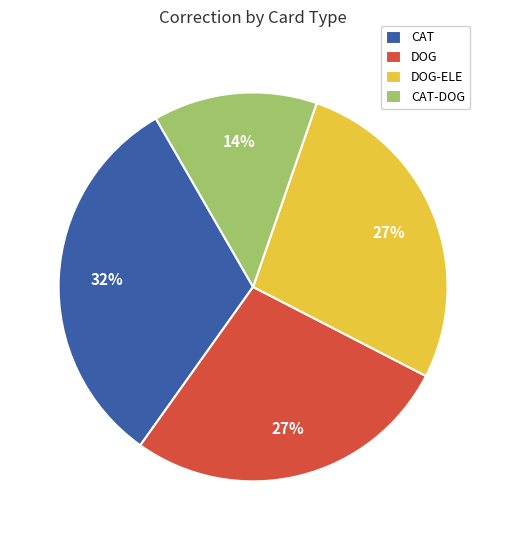

Between DOG-ELE and CAT-DOG, which is larger?

DOG-ELE